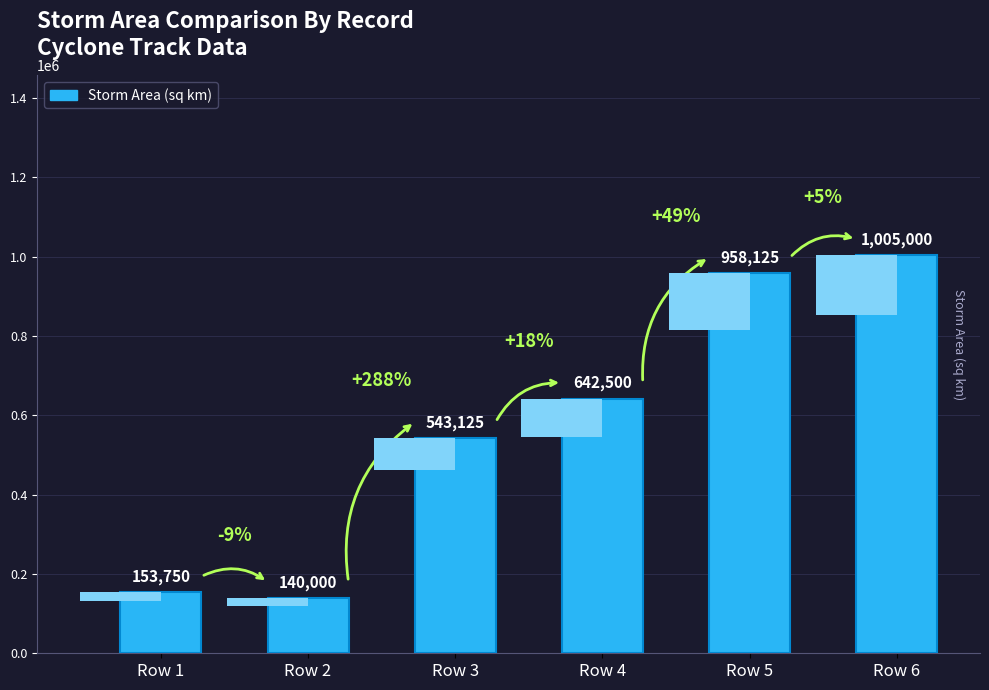

Which has a higher value, Row 3 or Row 6?

Row 6